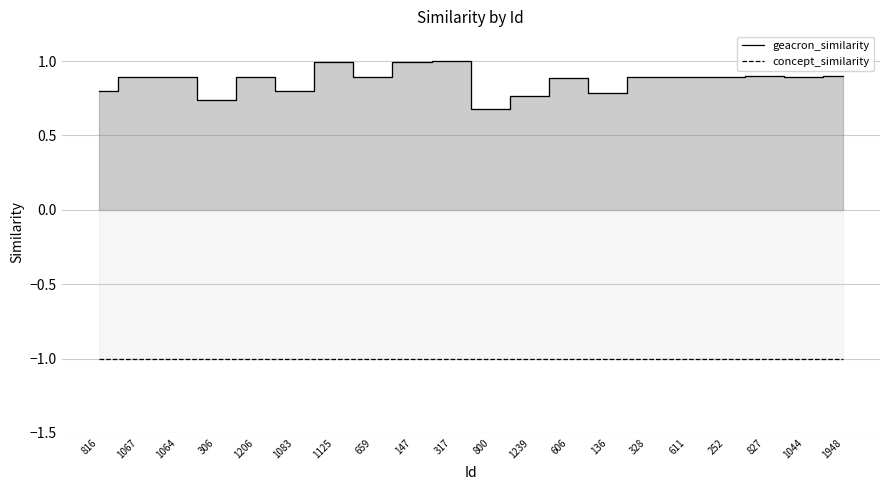

What is the value of the geacron_similarity point at the 6th from the left?

0.8